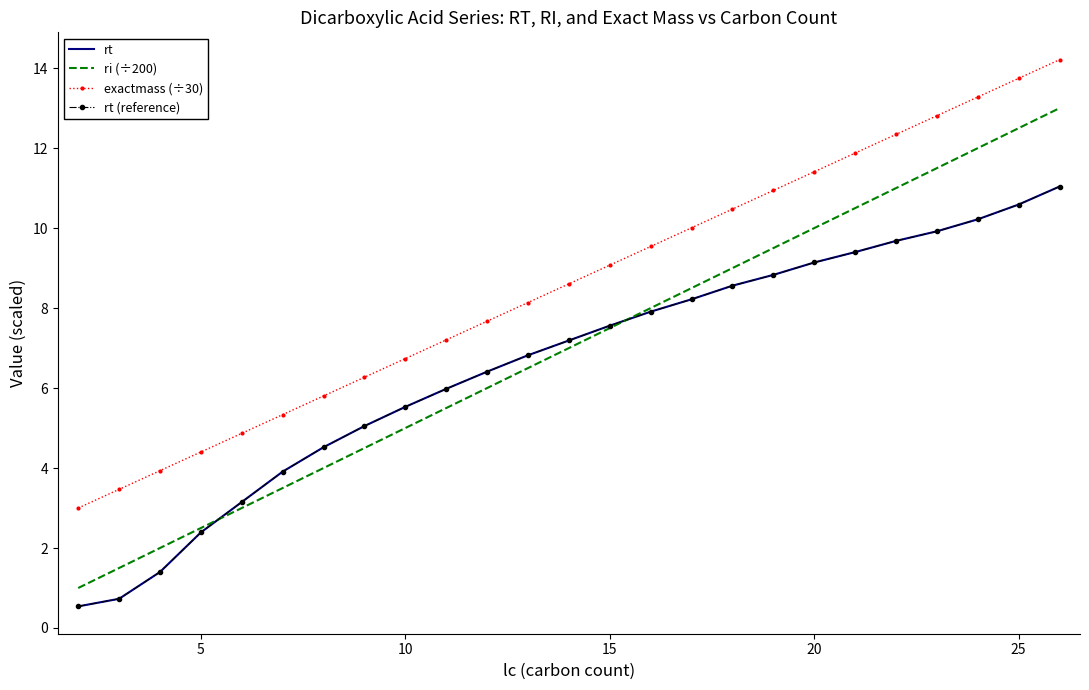

What is the lowest value of the rt (reference) series?

0.5